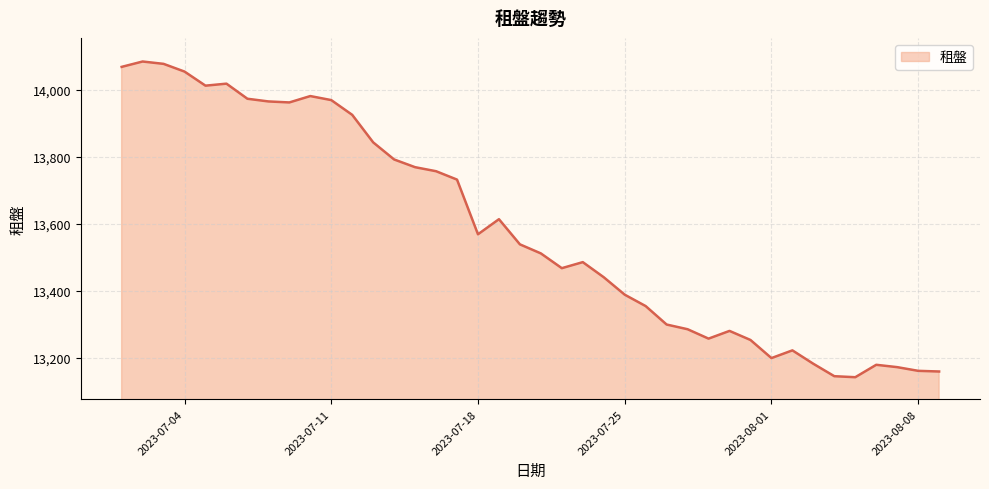

What is the minimum value shown in the chart?

13143